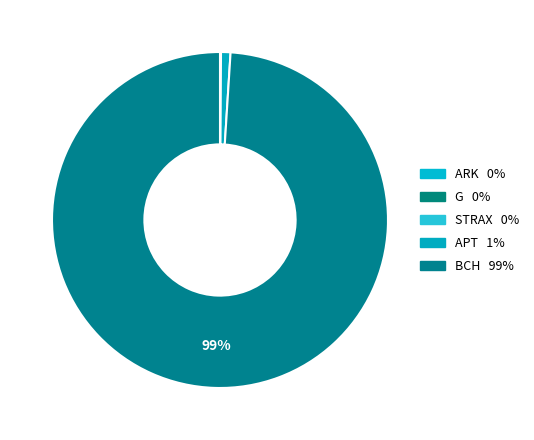

Between ARK and APT, which is larger?

APT